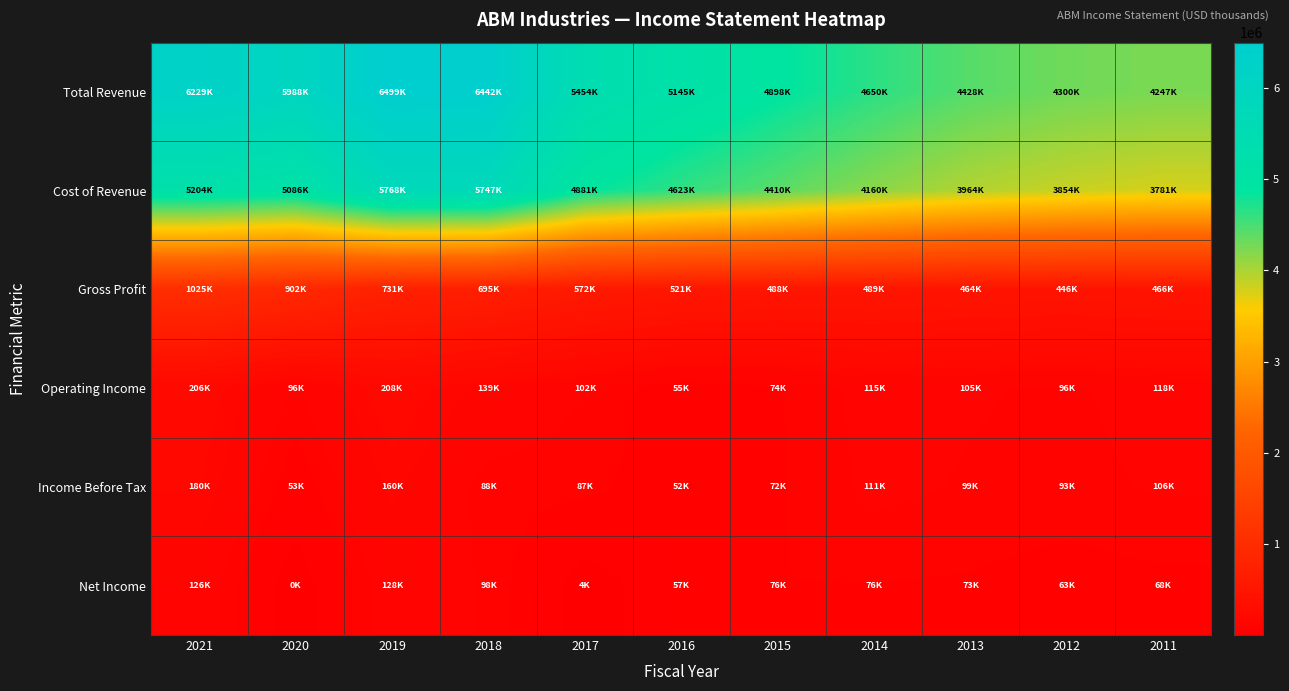

How many data points does each series have?

11